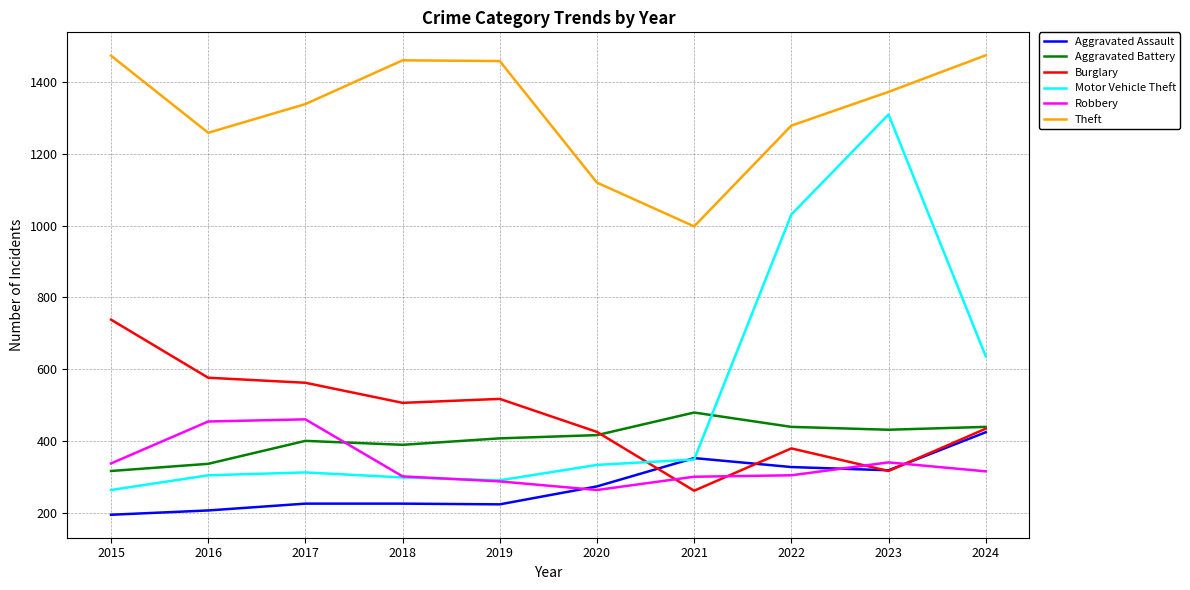

Which category has the highest value in the Aggravated Assault series?

2024